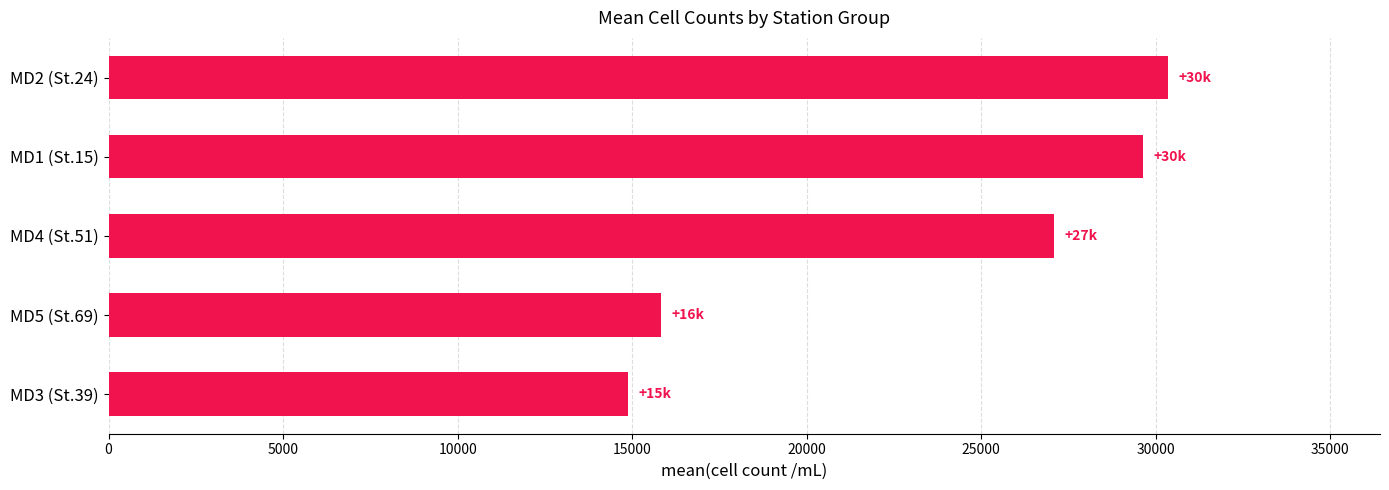

What is the difference between the second highest and minimum values?

14752.0